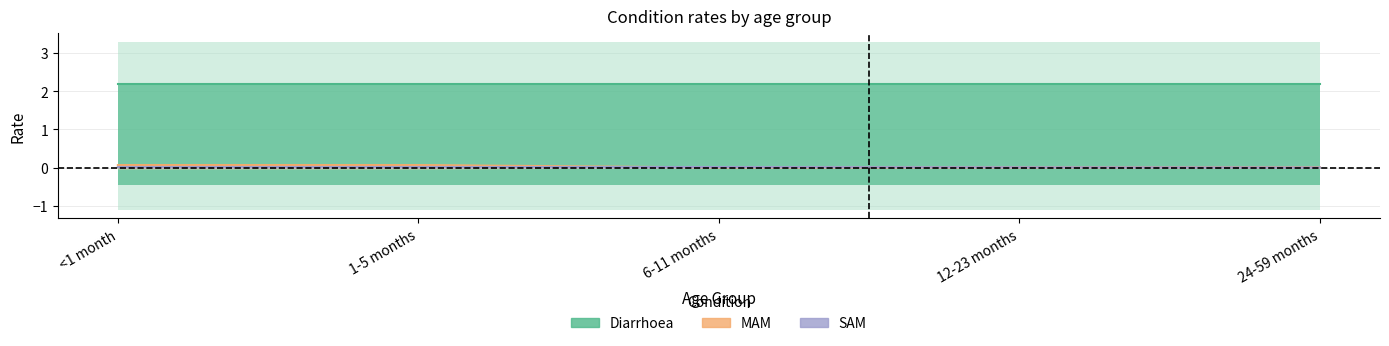

Where do SAM and MAM first cross each other?

1-5 months and 6-11 months